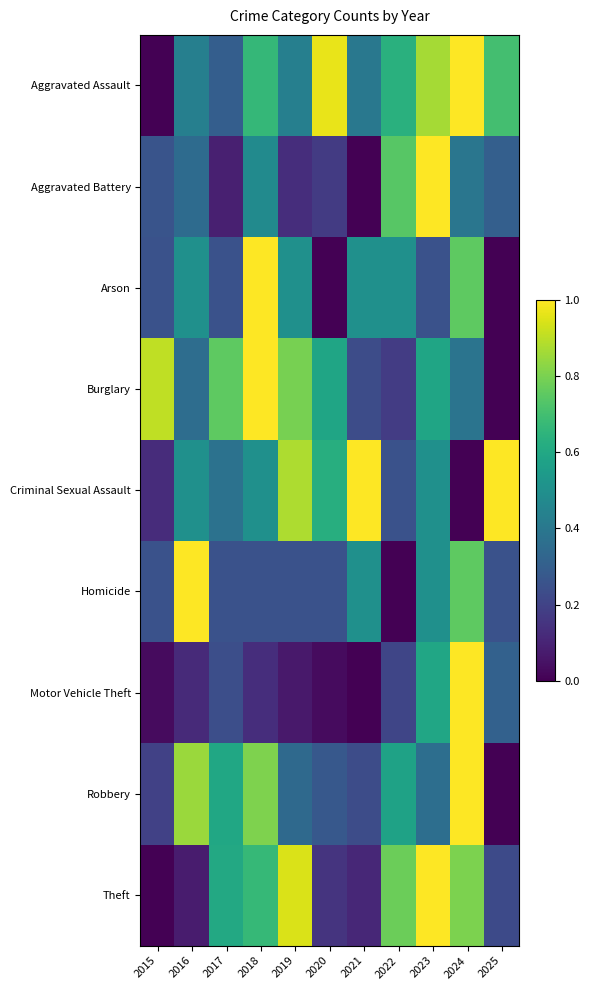

Between 2015 and 2019, which is larger?

2019